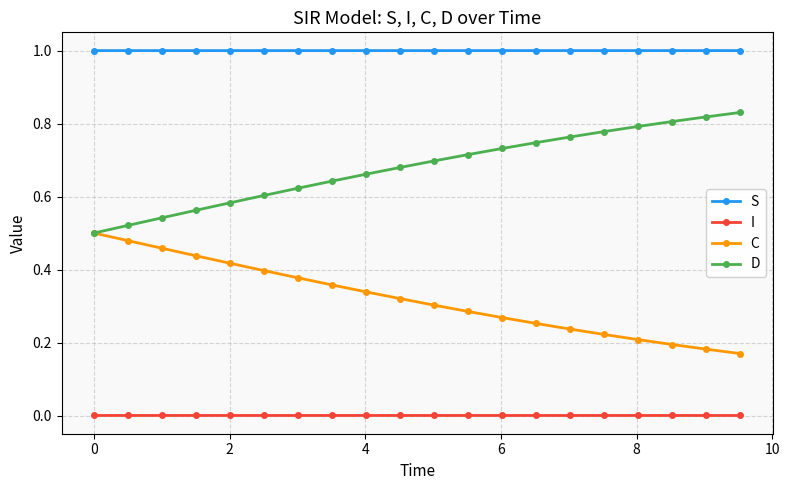

True or false: C and S cross at least once.

False